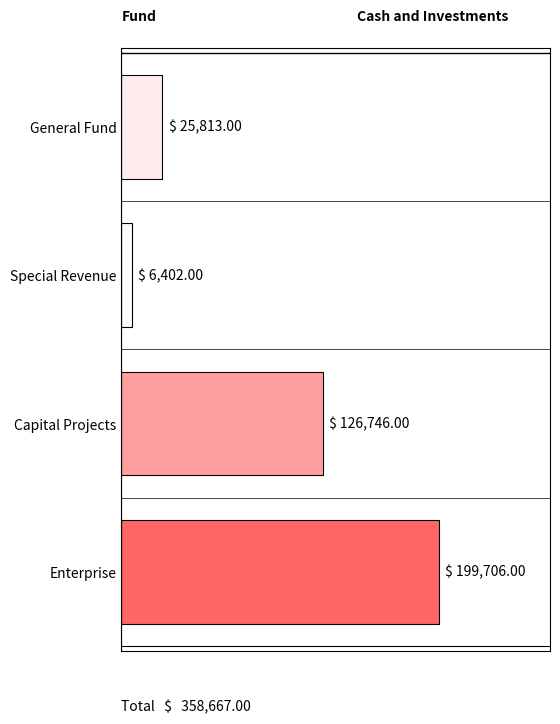

What is the sum of all values?

358667